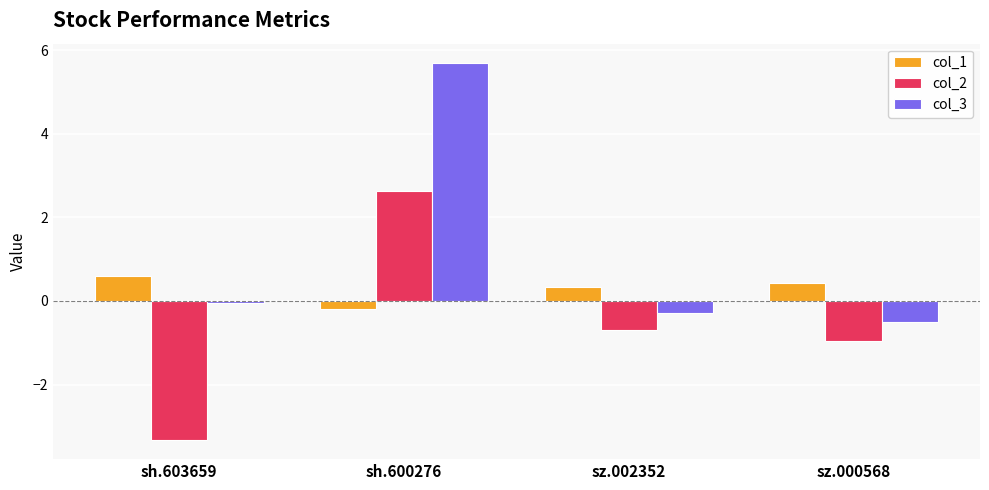

Are the bars horizontal?

No